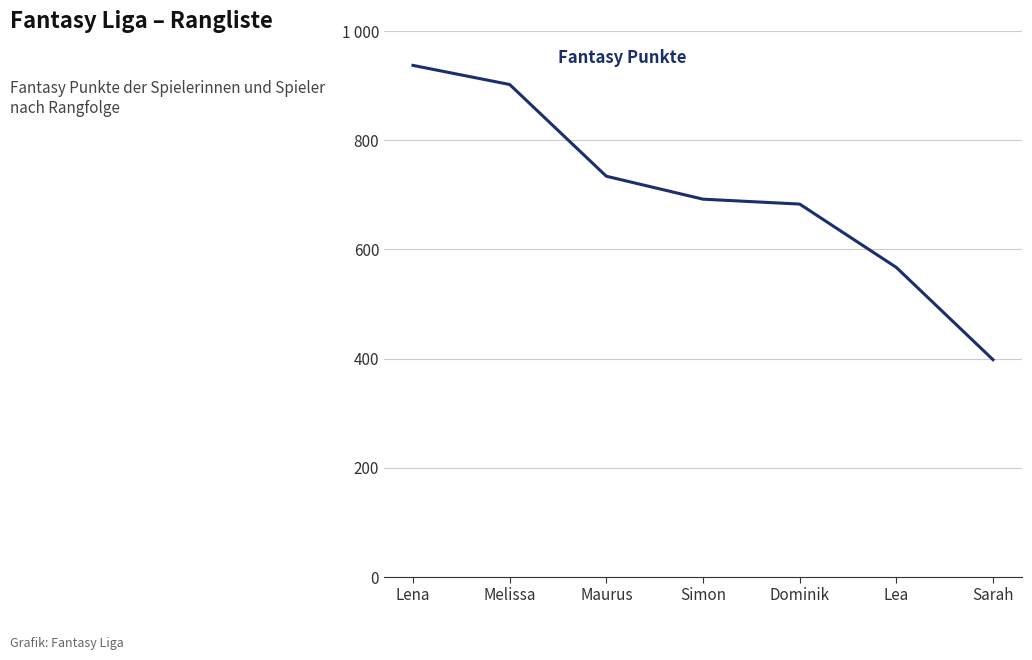

Reading right to left, list all the values displayed in this chart.

Sarah=398	Lea=567	Dominik=683	Simon=692	Maurus=734	Melissa=902	Lena=937